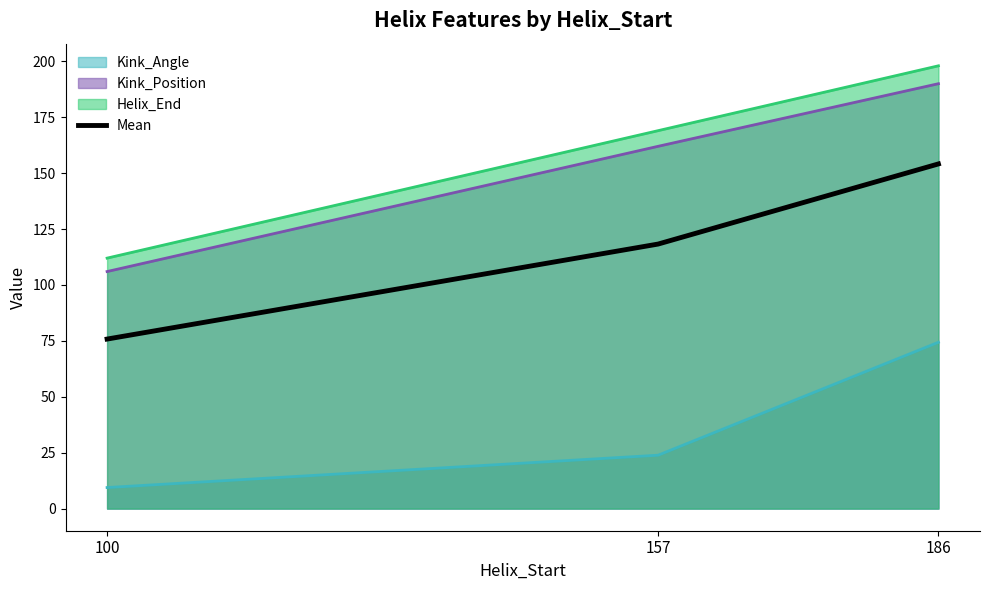

Rank the categories by value from highest to lowest.

186, 157, 100